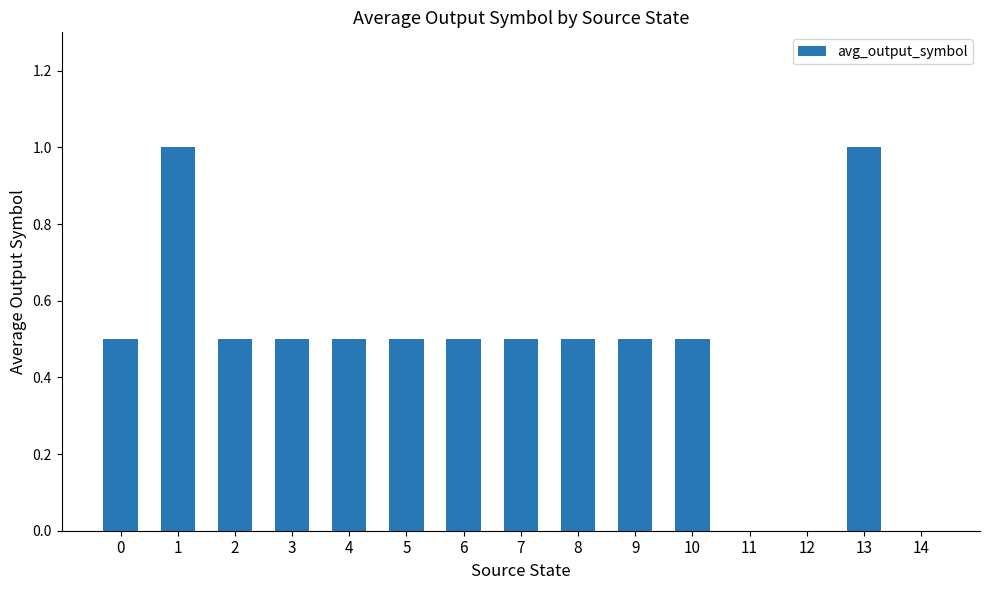

Reading left to right, transcribe all the data shown in this chart.

0=0.5	1=1.0	2=0.5	3=0.5	4=0.5	5=0.5	6=0.5	7=0.5	8=0.5	9=0.5	10=0.5	11=0.0	12=0.0	13=1.0	14=0.0